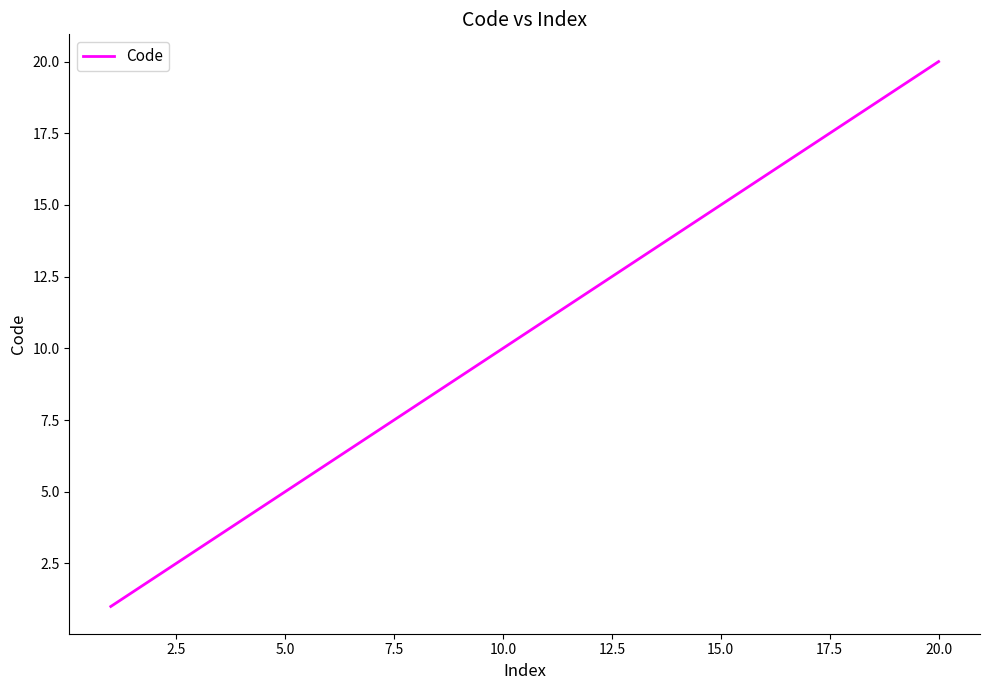

What is the difference between the maximum and minimum values?

19